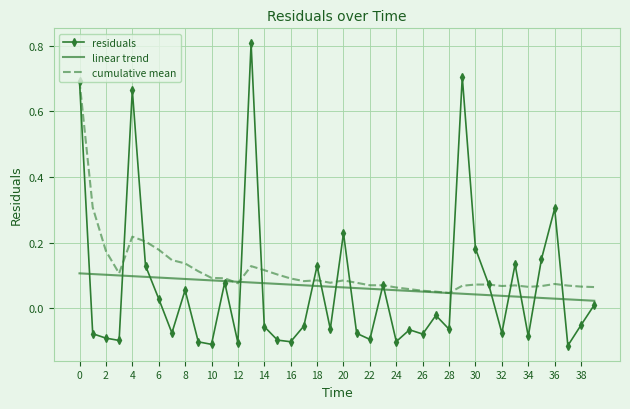

Rank the series by their maximum value, from highest to lowest.

residuals, cumulative mean, linear trend